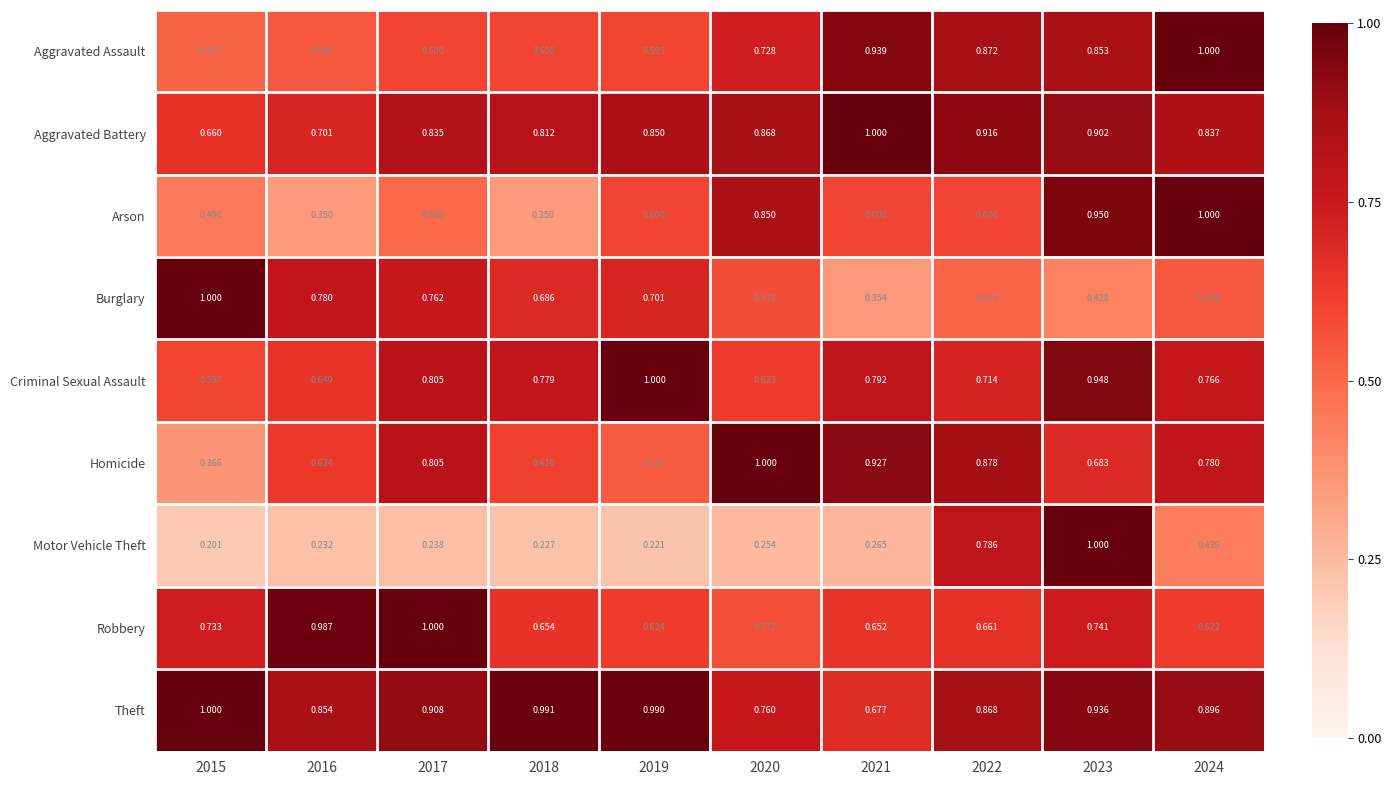

Between 2019 and 2020, which series saw the biggest shift?

Homicide